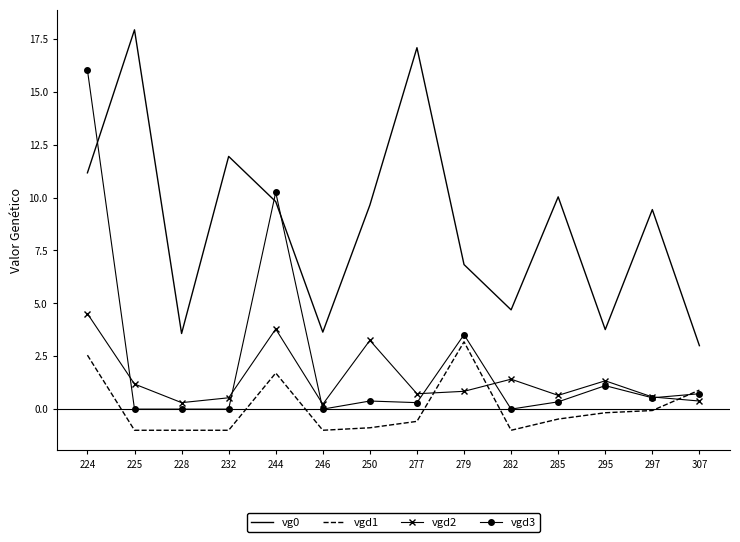

Rank the series by their maximum value, from highest to lowest.

vg0, vgd3, vgd2, vgd1